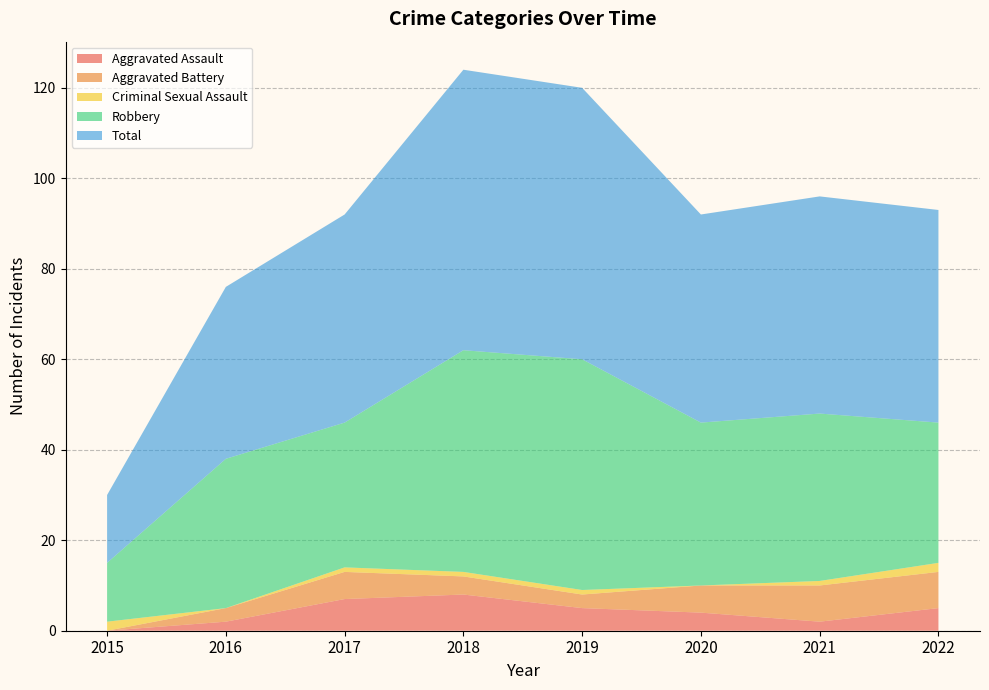

Reading left to right, what are all the values shown in this chart?

Aggravated Assault: 2015=0	2016=2	2017=7	2018=8	2019=5	2020=4	2021=2	2022=5
Aggravated Battery: 2015=0	2016=3	2017=6	2018=4	2019=3	2020=6	2021=8	2022=8
Criminal Sexual Assault: 2015=2	2016=0	2017=1	2018=1	2019=1	2020=0	2021=1	2022=2
Robbery: 2015=13	2016=33	2017=32	2018=49	2019=51	2020=36	2021=37	2022=31
Total: 2015=15	2016=38	2017=46	2018=62	2019=60	2020=46	2021=48	2022=47